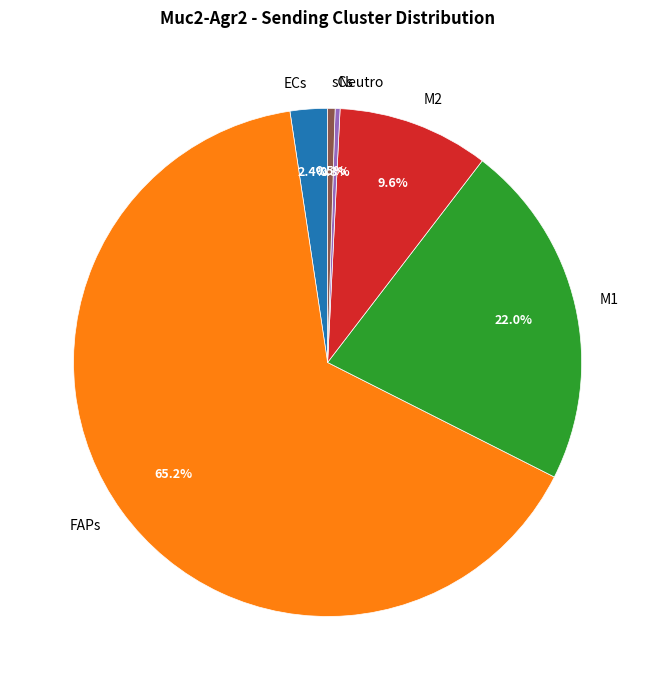

What is the majority slice?

FAPs